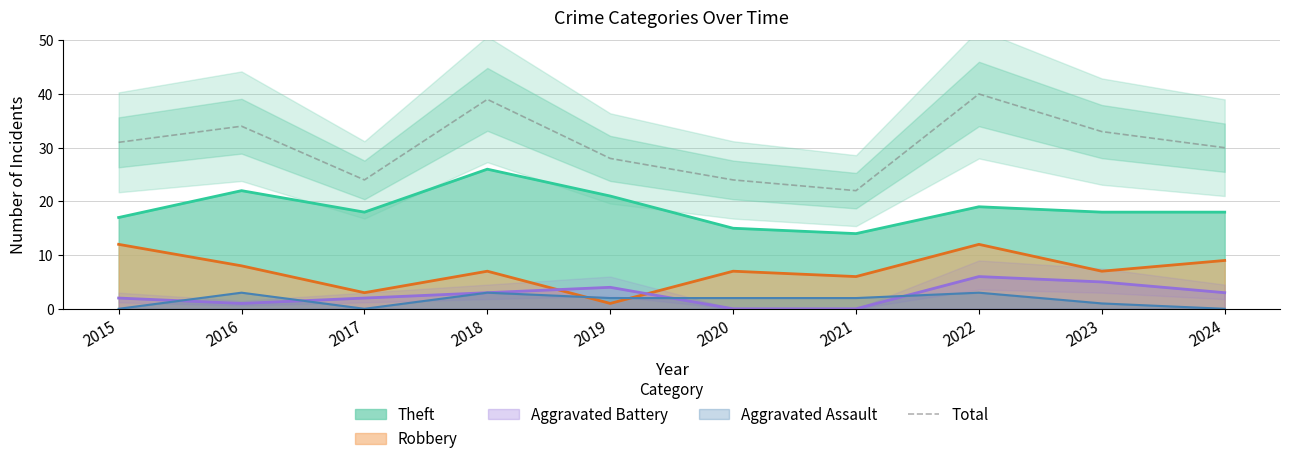

What is the value of the 6th point from the left?

24